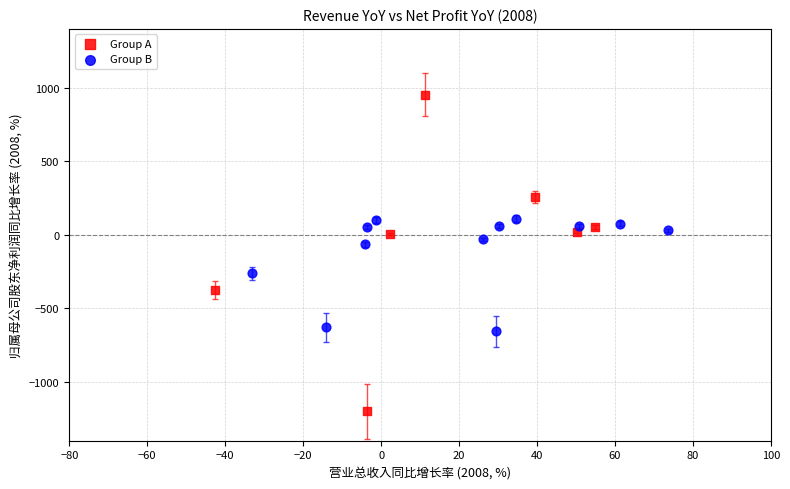

Which series contains the lowest Y value?

Group A